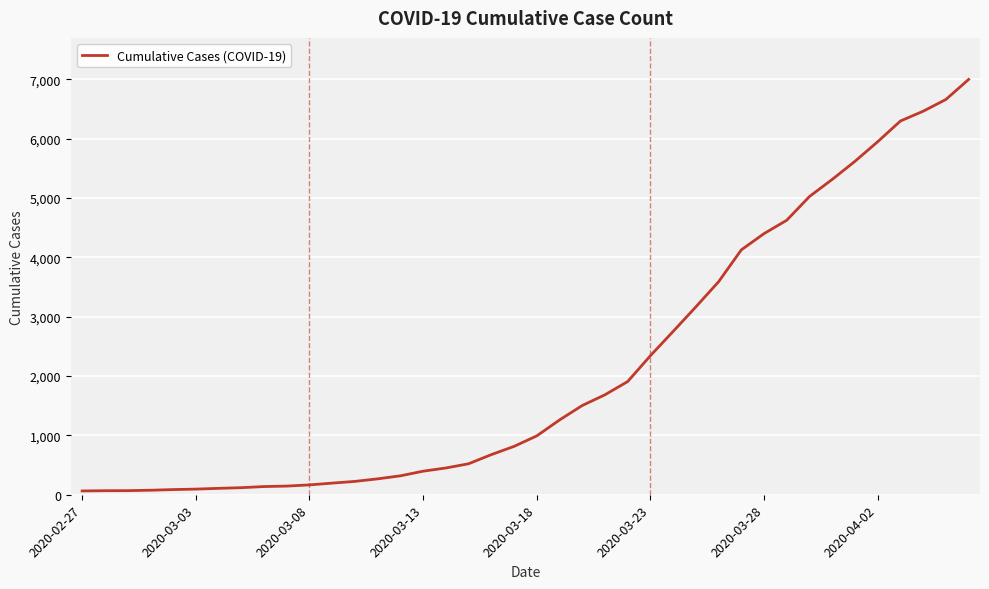

What is the maximum value shown in the chart?

7001